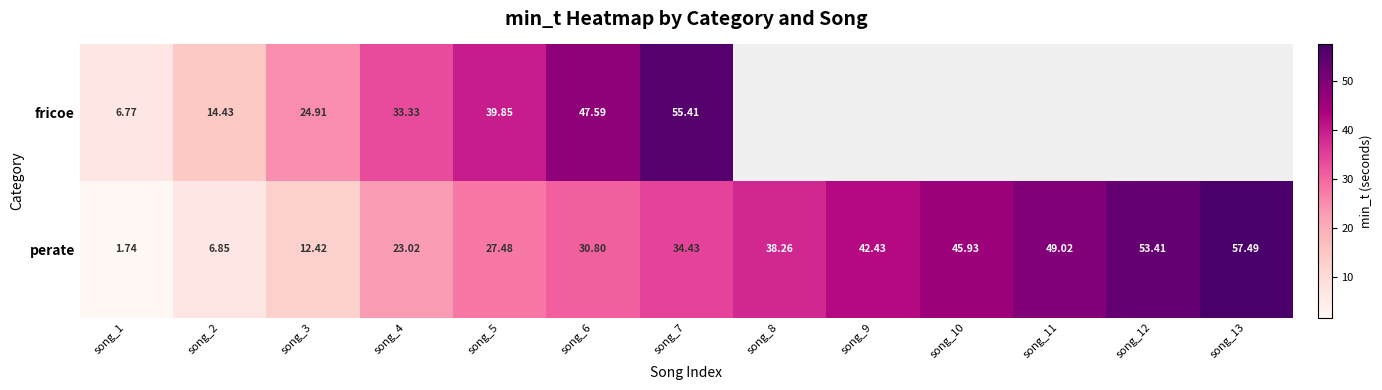

What is the greatest value displayed?

57.5